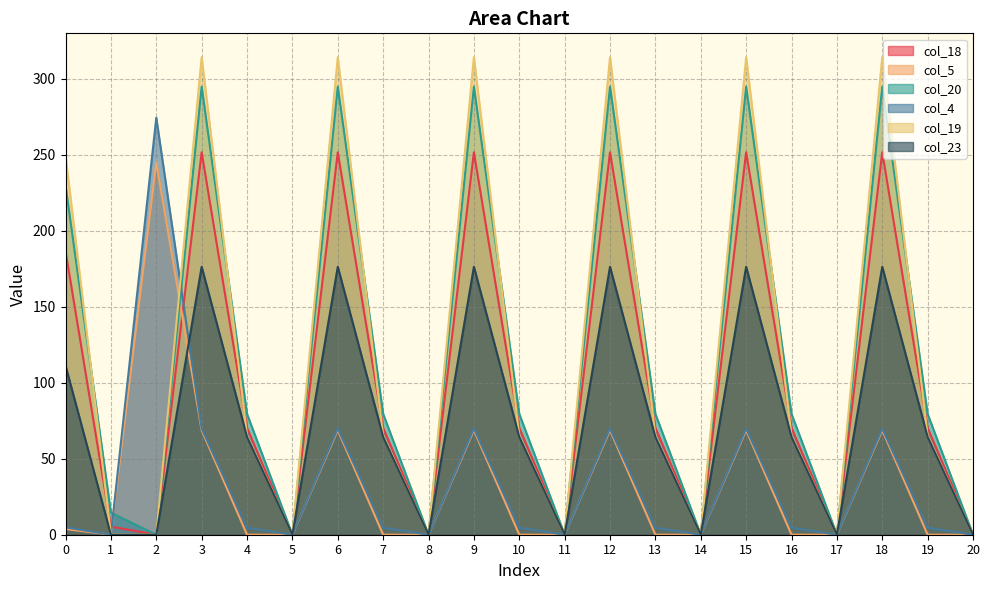

In col_20, how many points are higher than both neighbors (excluding endpoints)?

6